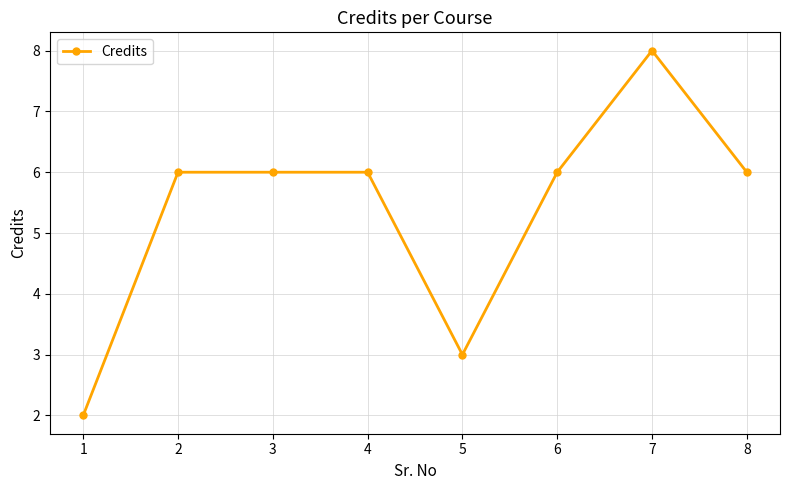

Does the chart have visible grid lines?

Yes